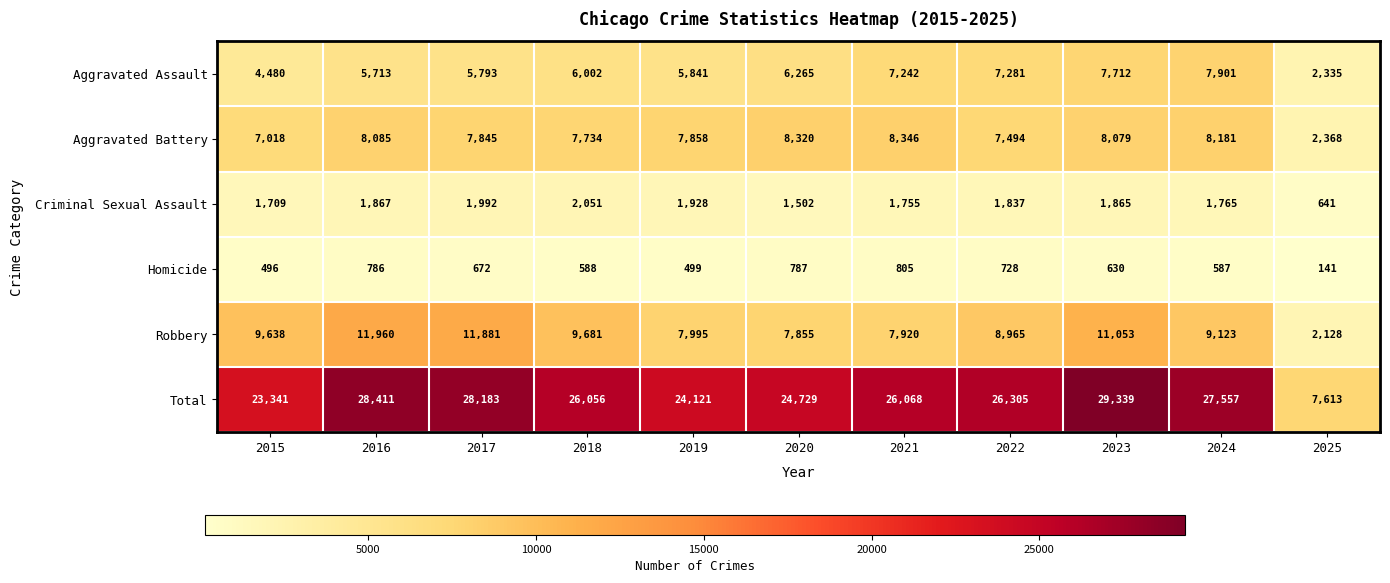

What is the spread (max minus min) of values at 2016?

27625